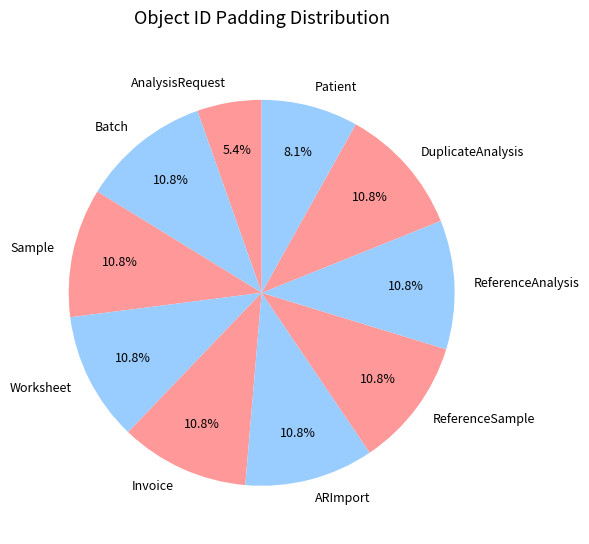

How much of the chart is everything except Batch?

89.2%